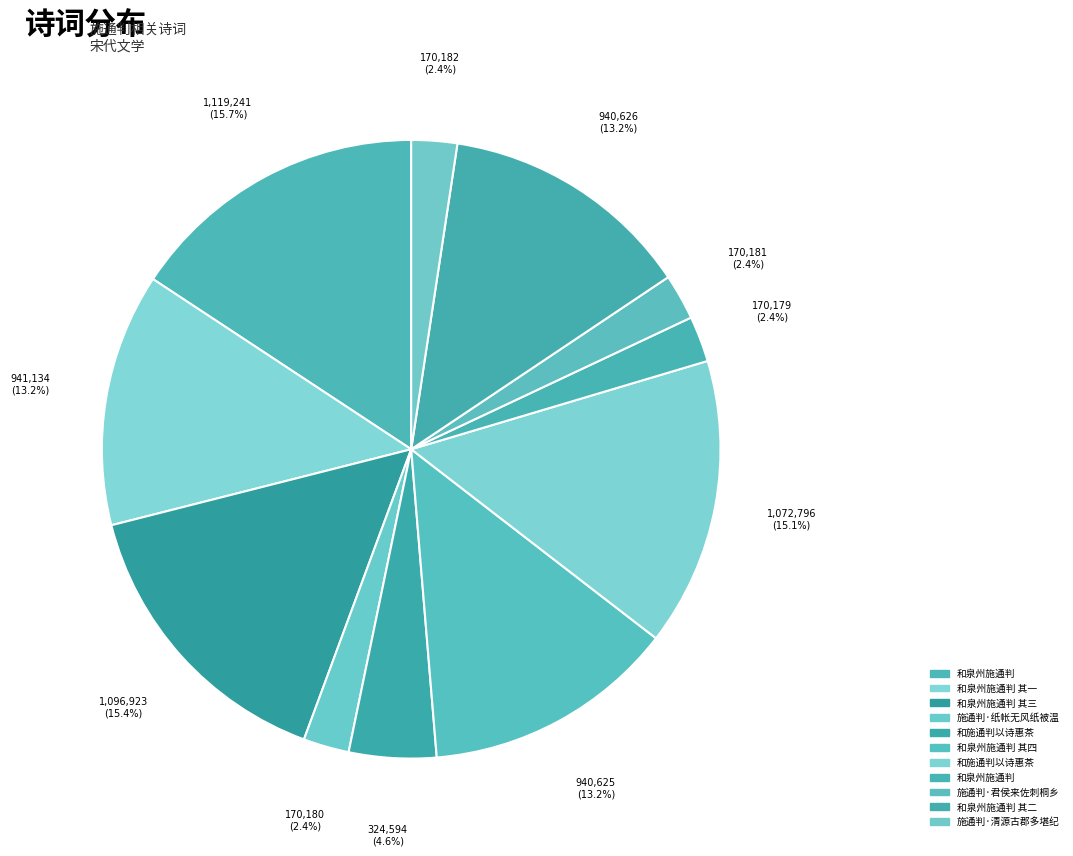

How many segments does this pie chart have?

11